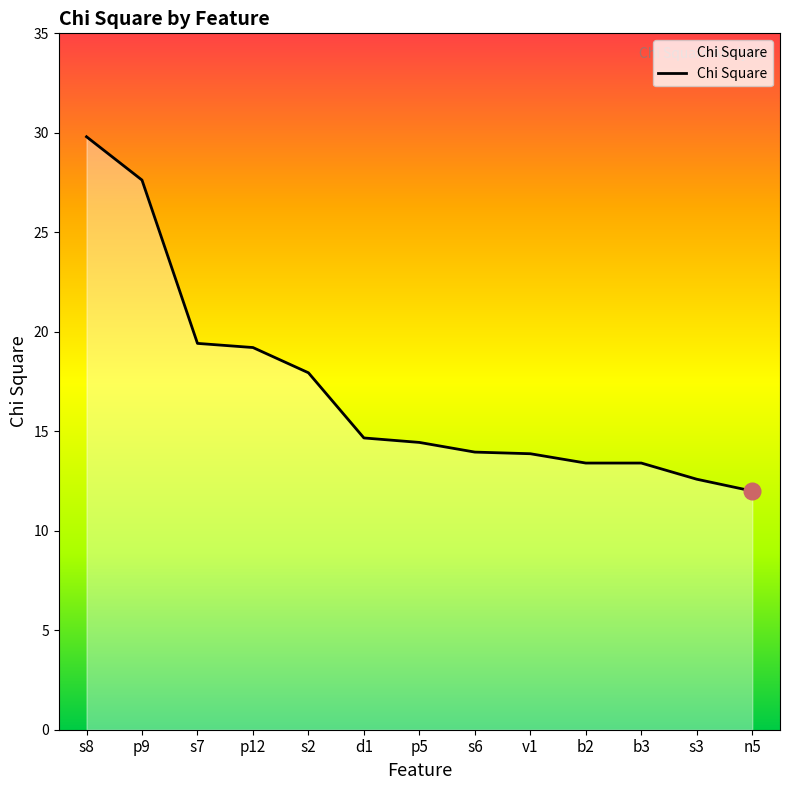

What is the ratio of the value at p9 to the value at n5?

2.3